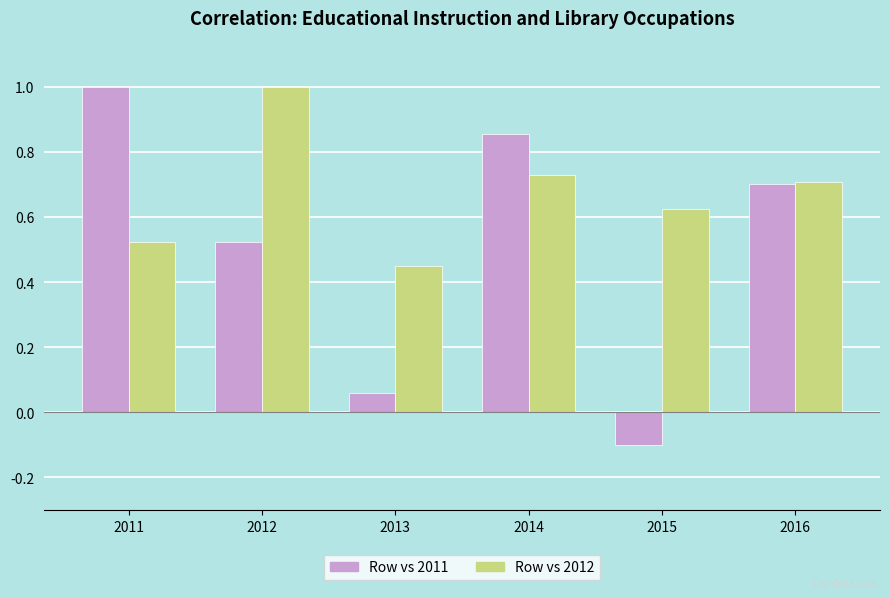

Which series changed the most between 2012 and 2013?

Row vs 2012